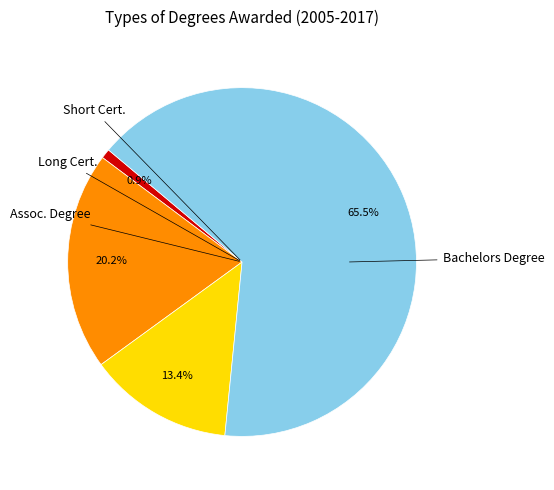

Count the number of slices in the pie.

4